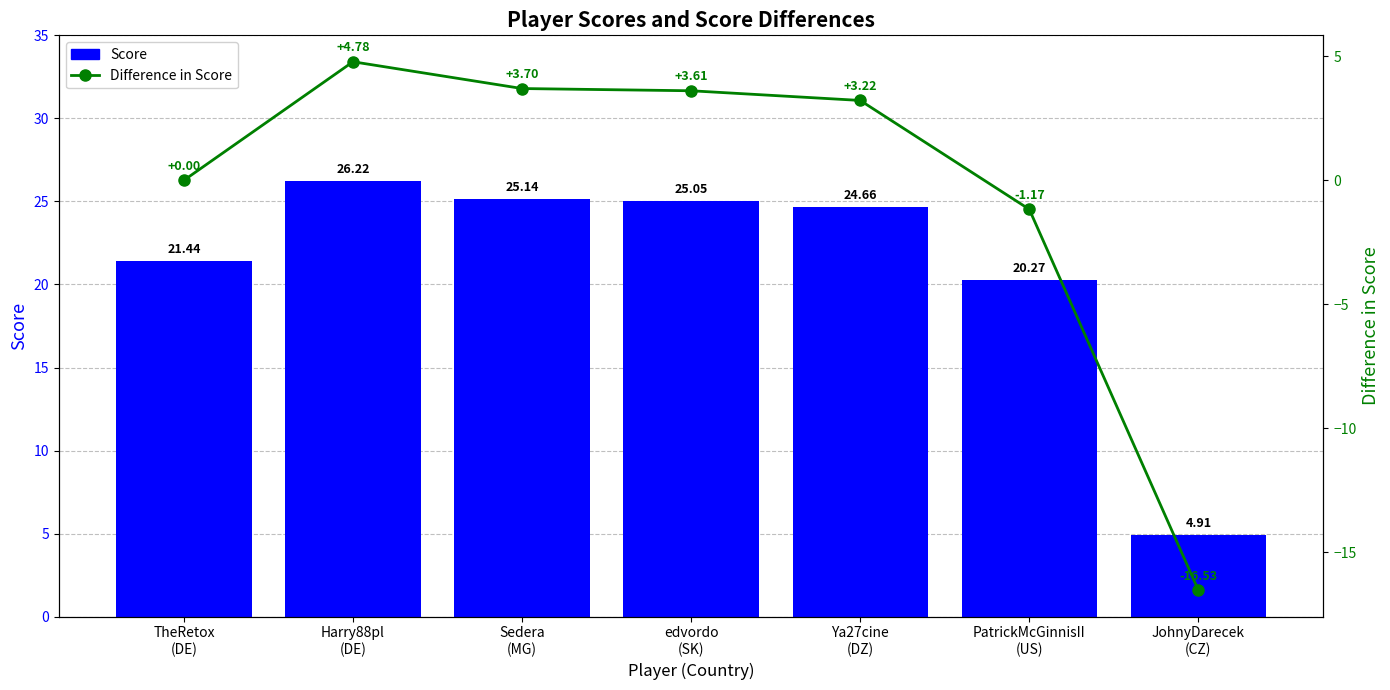

Reading left to right, transcribe all the data shown in this chart.

Score: 21.4	26.2	25.1	25.1	24.7	20.3	4.9
Difference in Score: 0.0	4.8	3.7	3.6	3.2	-1.2	-16.5